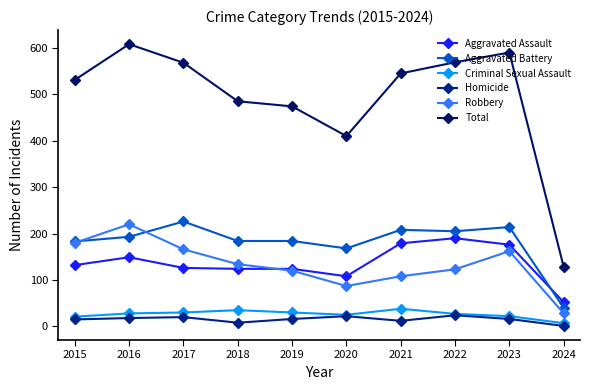

How many values in the Aggravated Assault series are below 132?

5